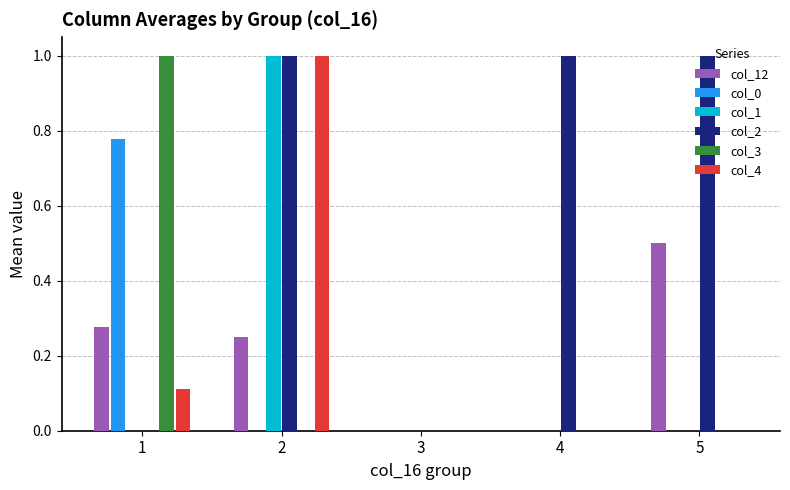

How many groups of bars are there?

5